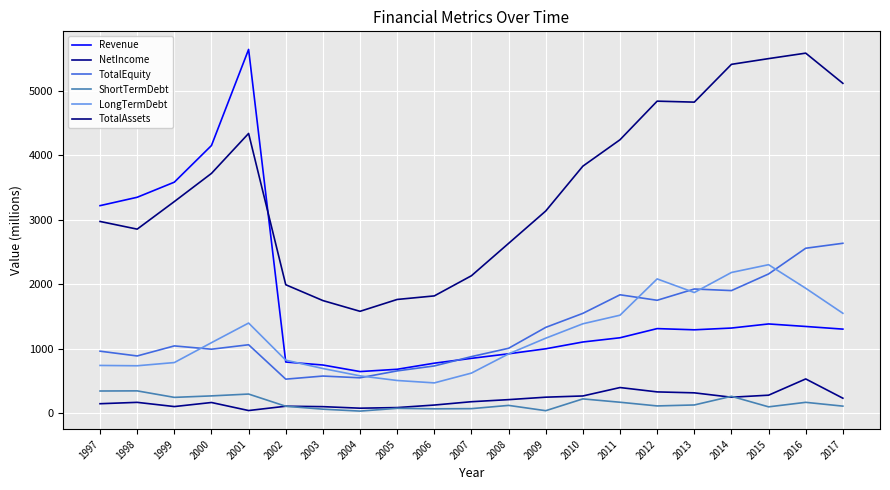

Rank the series by their maximum value, from lowest to highest.

ShortTermDebt, NetIncome, LongTermDebt, TotalEquity, TotalAssets, Revenue